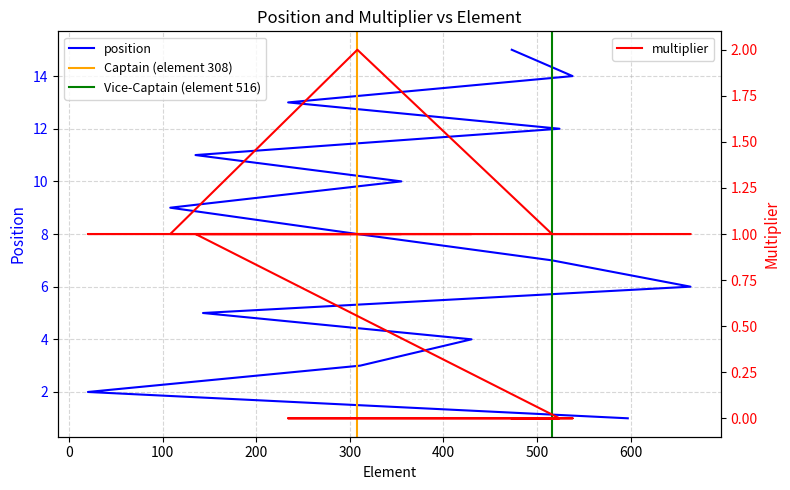

What is the difference between the multiplier values at 473 and 311?

1